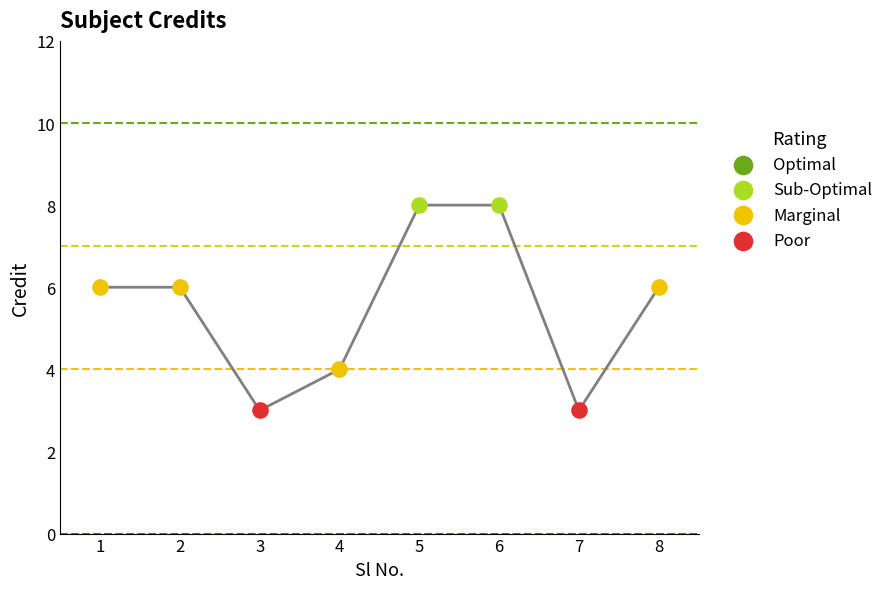

What is the change in value from 3 to 5?

+5